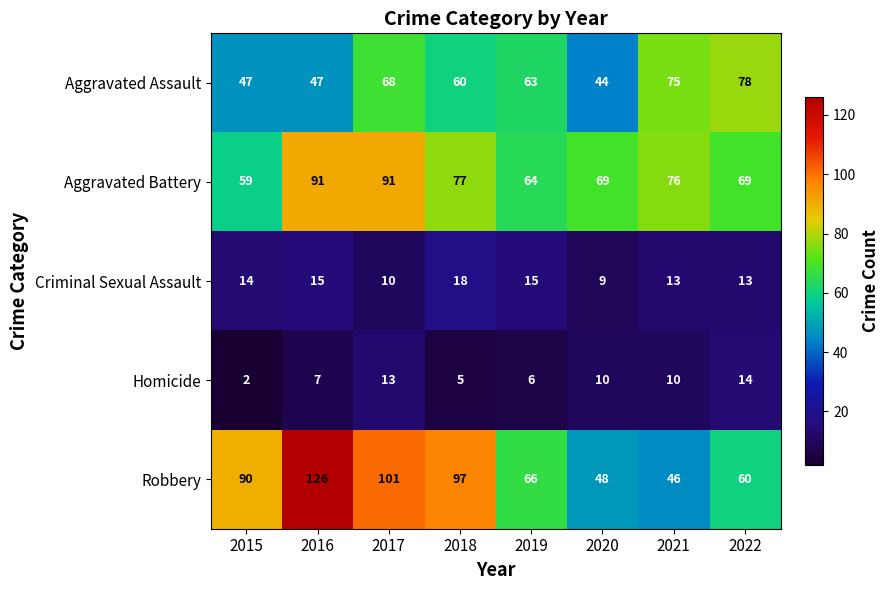

Is it true that Homicide equals 10 at 2021?

True